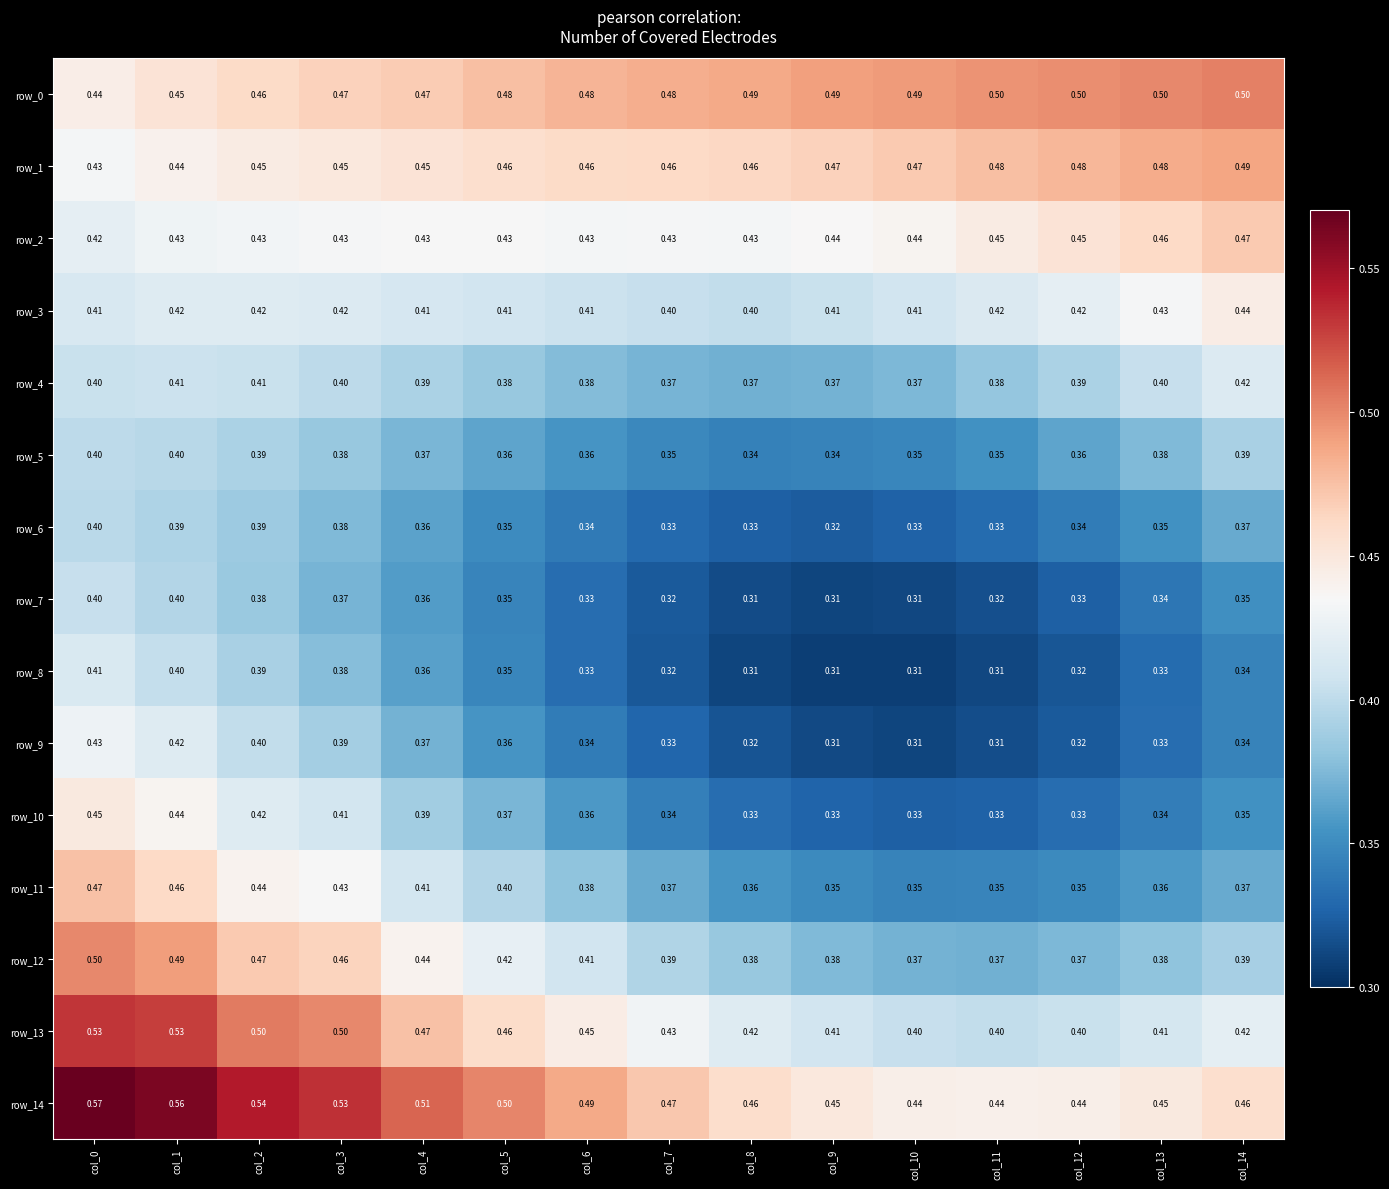

What is the maximum value for row_4?

0.4